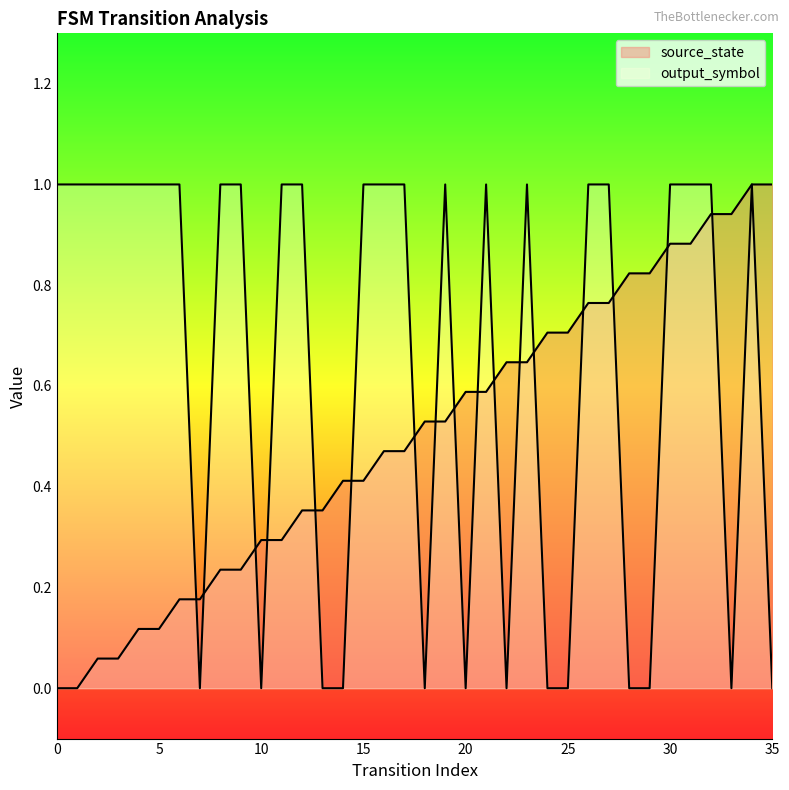

Reading left to right, extract all data points from this chart.

source_state: 0=0.0	1=0.0	2=0.1	3=0.1	4=0.1	5=0.1	6=0.2	7=0.2	8=0.2	9=0.2	10=0.3	11=0.3	12=0.4	13=0.4	14=0.4	15=0.4	16=0.5	17=0.5	18=0.5	19=0.5	20=0.6	21=0.6	22=0.6	23=0.6	24=0.7	25=0.7	26=0.8	27=0.8	28=0.8	29=0.8	30=0.9	31=0.9	32=0.9	33=0.9	34=1.0	35=1.0
output_symbol: 0=1.0	1=1.0	2=1.0	3=1.0	4=1.0	5=1.0	6=1.0	7=0.0	8=1.0	9=1.0	10=0.0	11=1.0	12=1.0	13=0.0	14=0.0	15=1.0	16=1.0	17=1.0	18=0.0	19=1.0	20=0.0	21=1.0	22=0.0	23=1.0	24=0.0	25=0.0	26=1.0	27=1.0	28=0.0	29=0.0	30=1.0	31=1.0	32=1.0	33=0.0	34=1.0	35=0.0